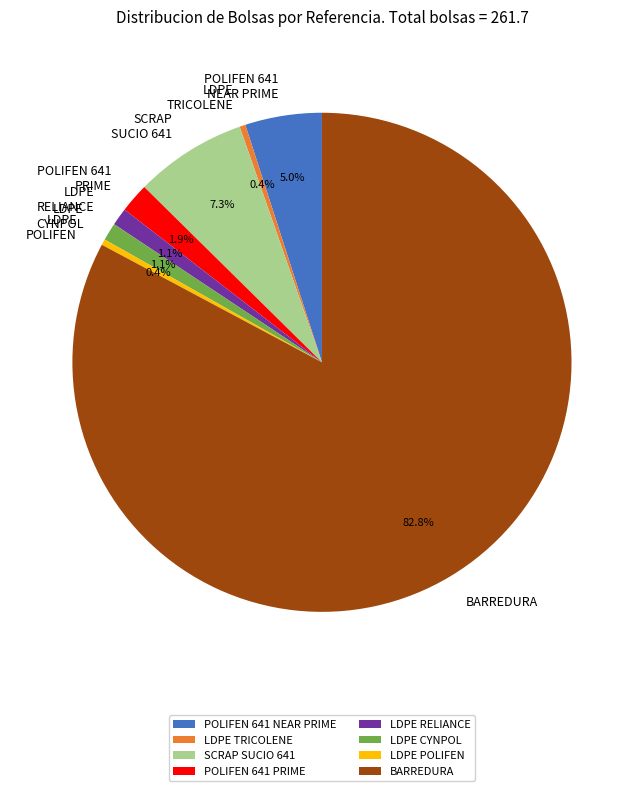

To the nearest percent, what is the difference between the largest and smallest slice percentages?

82%